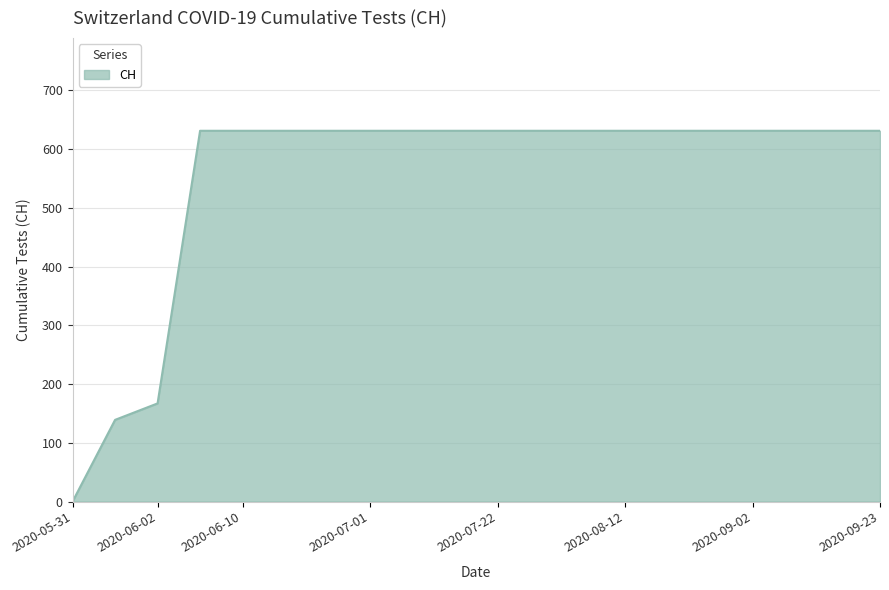

What is the sum of all values?

11033